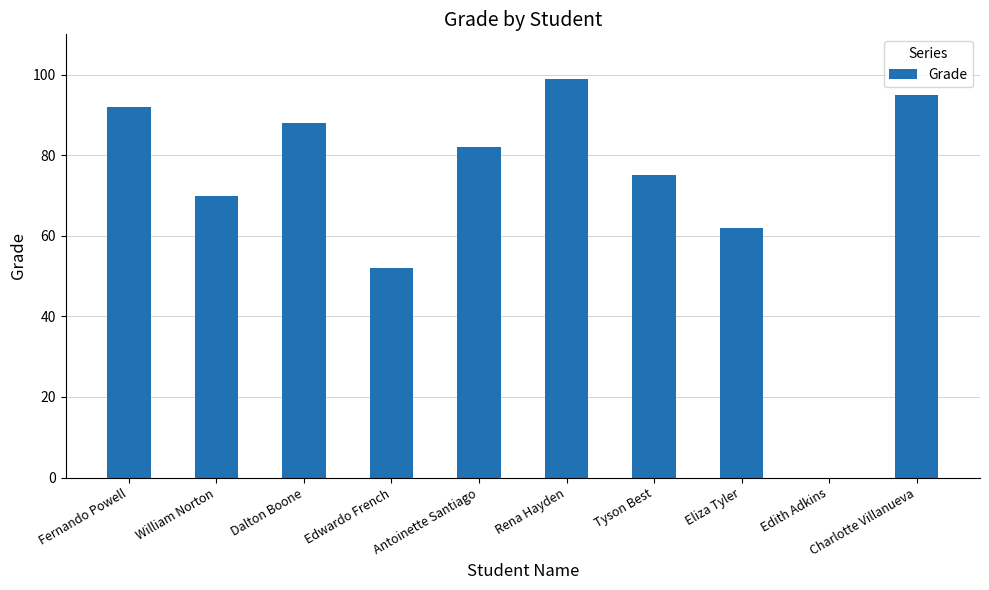

What is the maximum value shown in the chart?

99